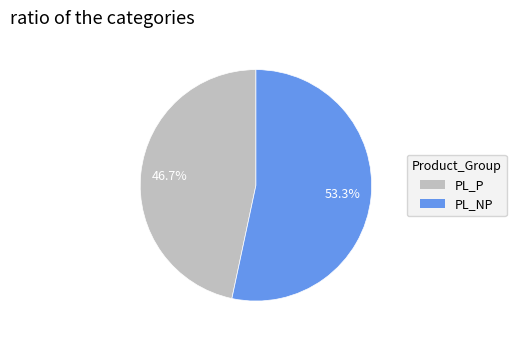

True or false: PL_P accounts for 47% of the total.

True